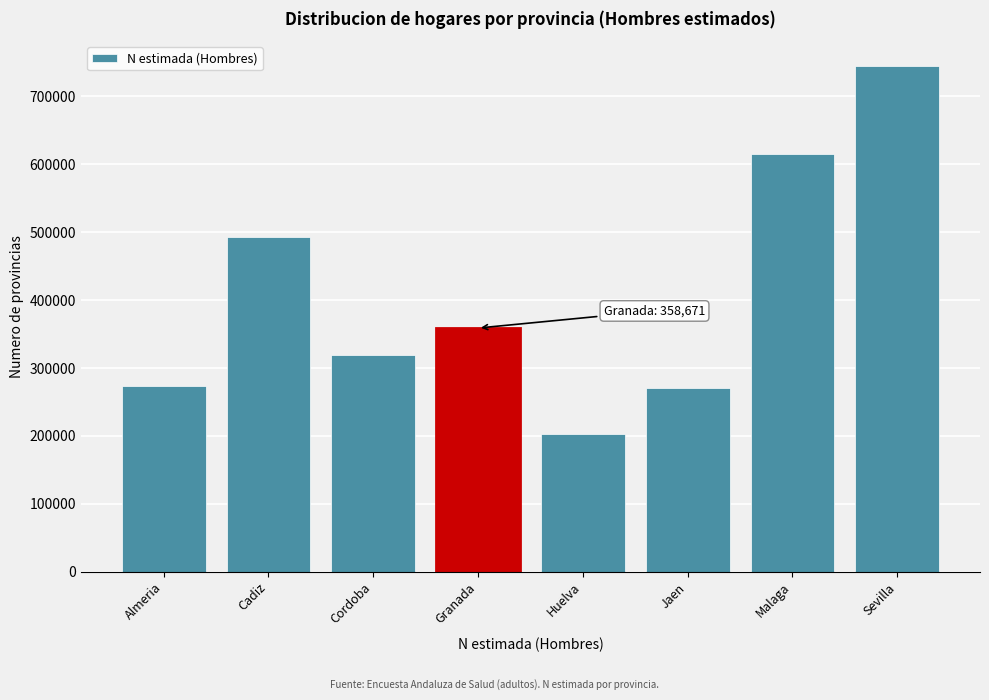

Which category has the lowest value across all series?

Huelva